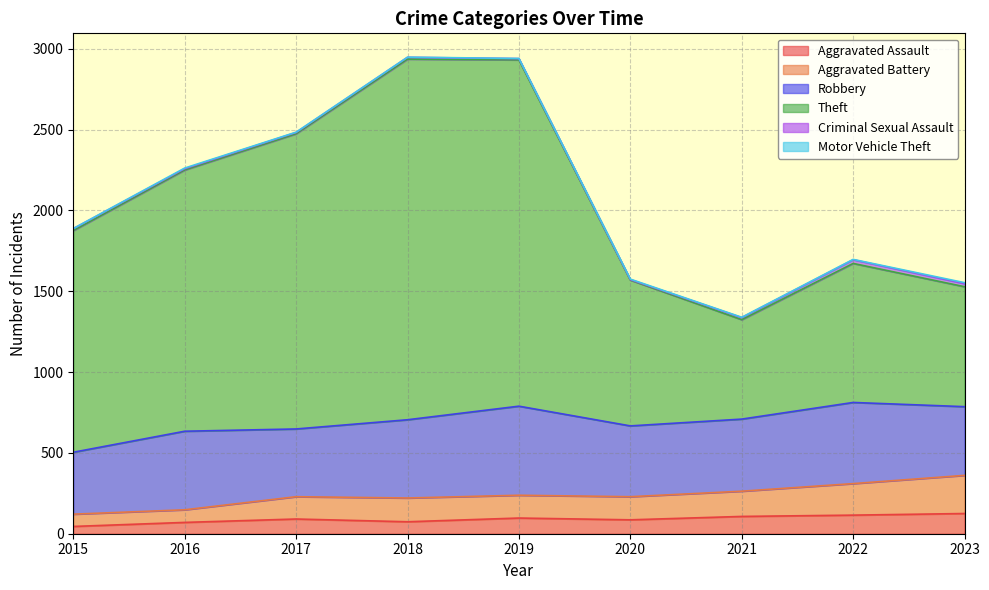

The value of Aggravated Assault at 2019 is 97. True or false?

True